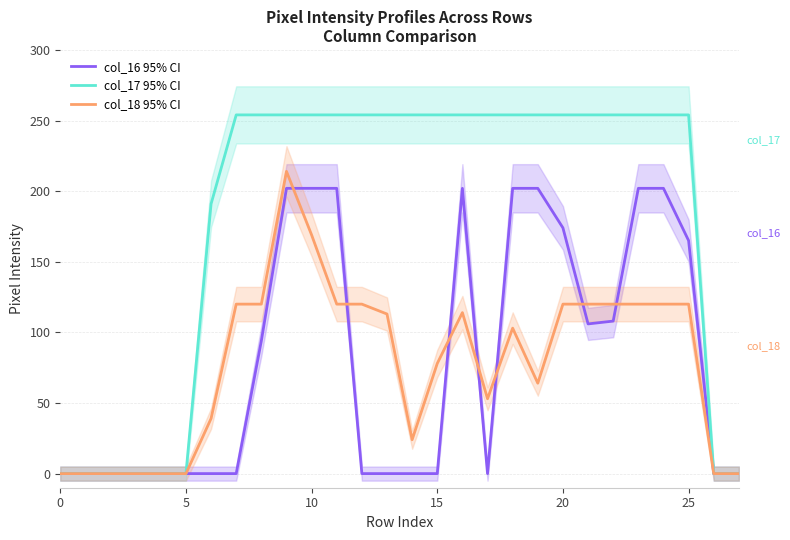

What is the spread (max minus min) of values at 14?

254